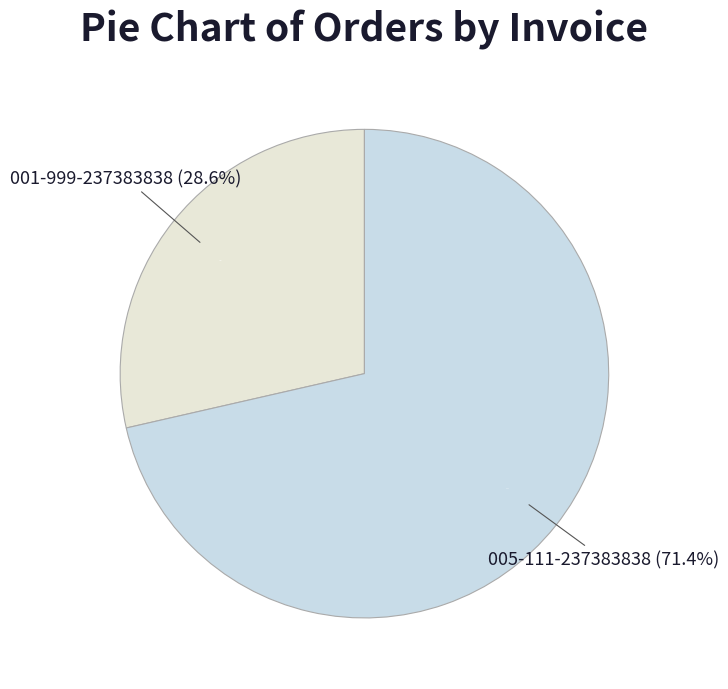

Combined, what portion of the pie is 001-999-237383838 and 005-111-237383838?

100.0%